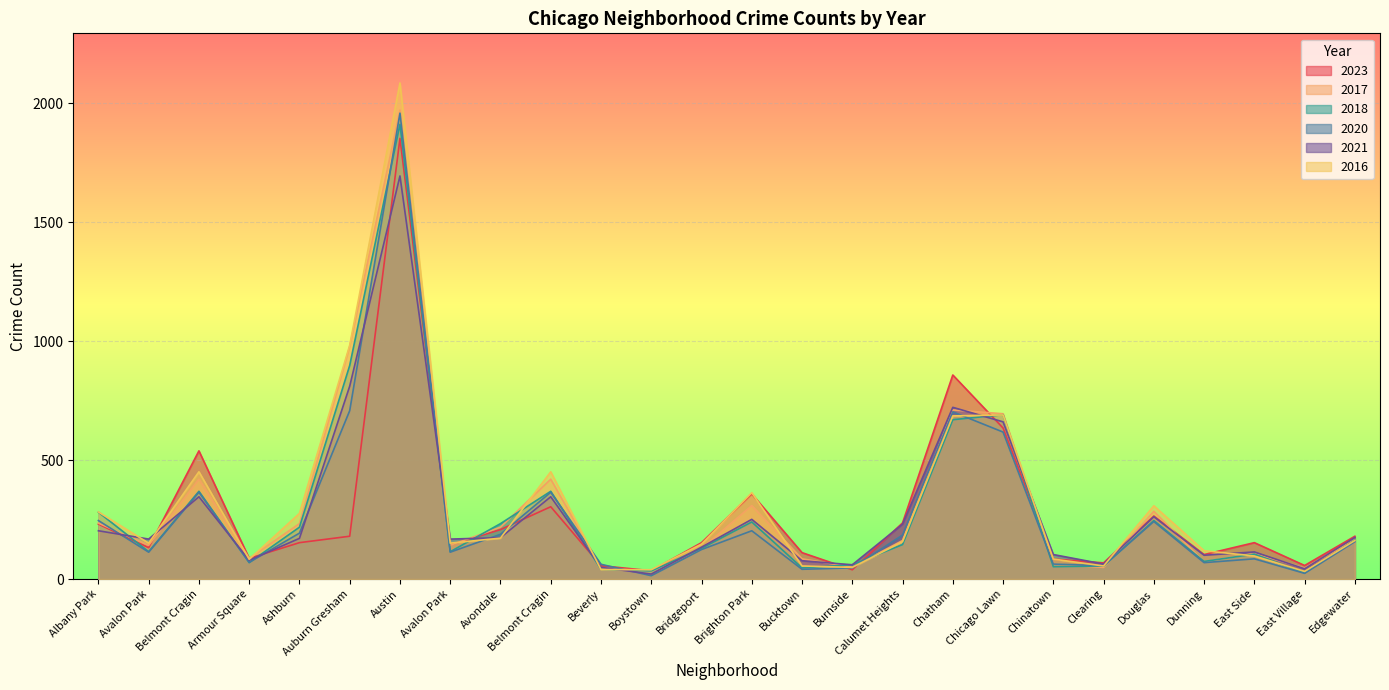

At how many categories does at least one series exceed 660?

4